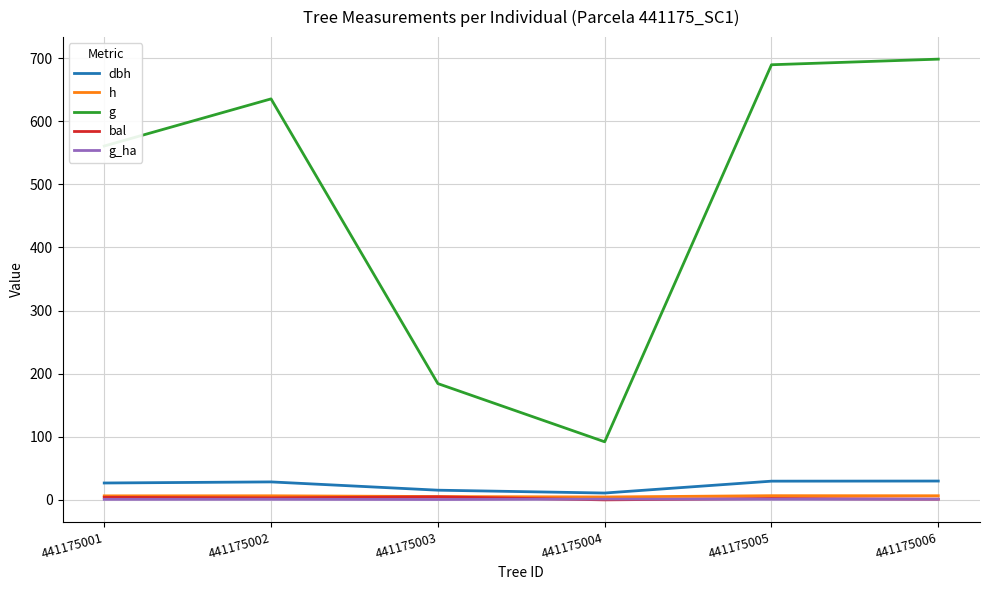

Between 441175001 and 441175004, which series saw the biggest shift?

g